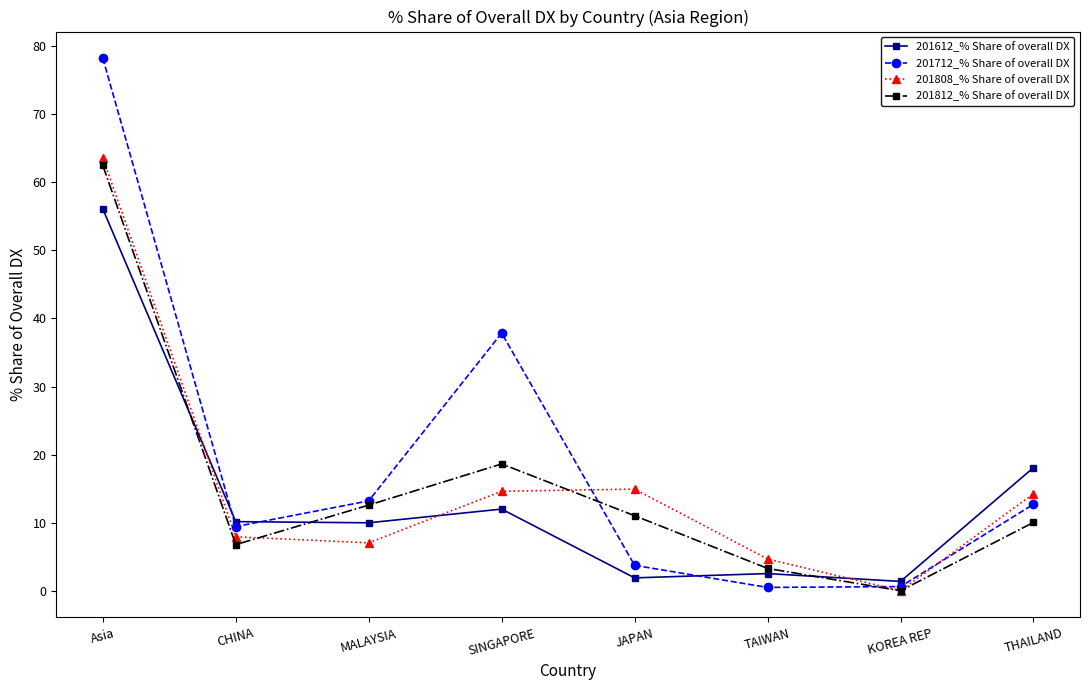

Which series has the largest total across all categories?

201712_% Share of overall DX